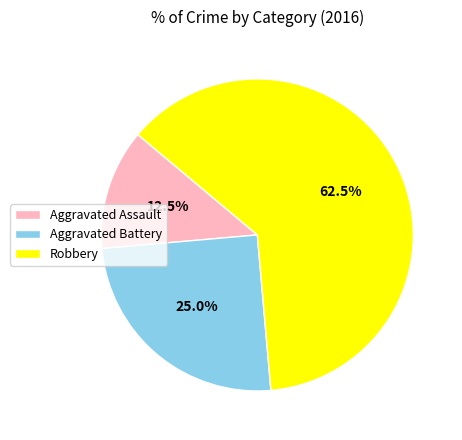

To the nearest percent, what is the average slice percentage?

33%